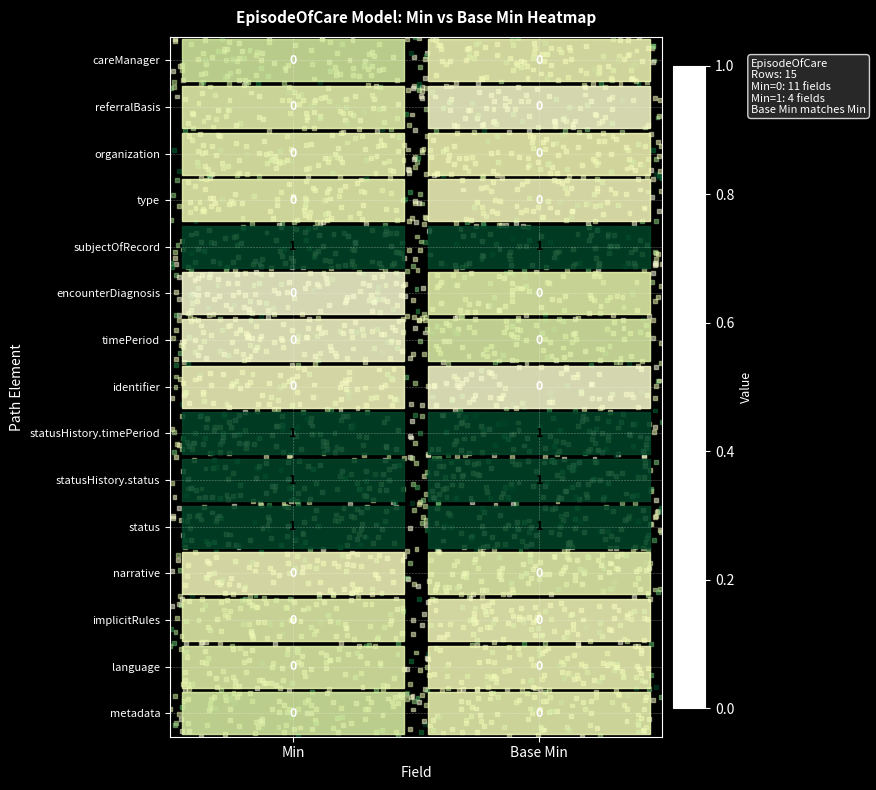

Is the value of statusHistory.status at Min greater than the value of type at Min?

Yes